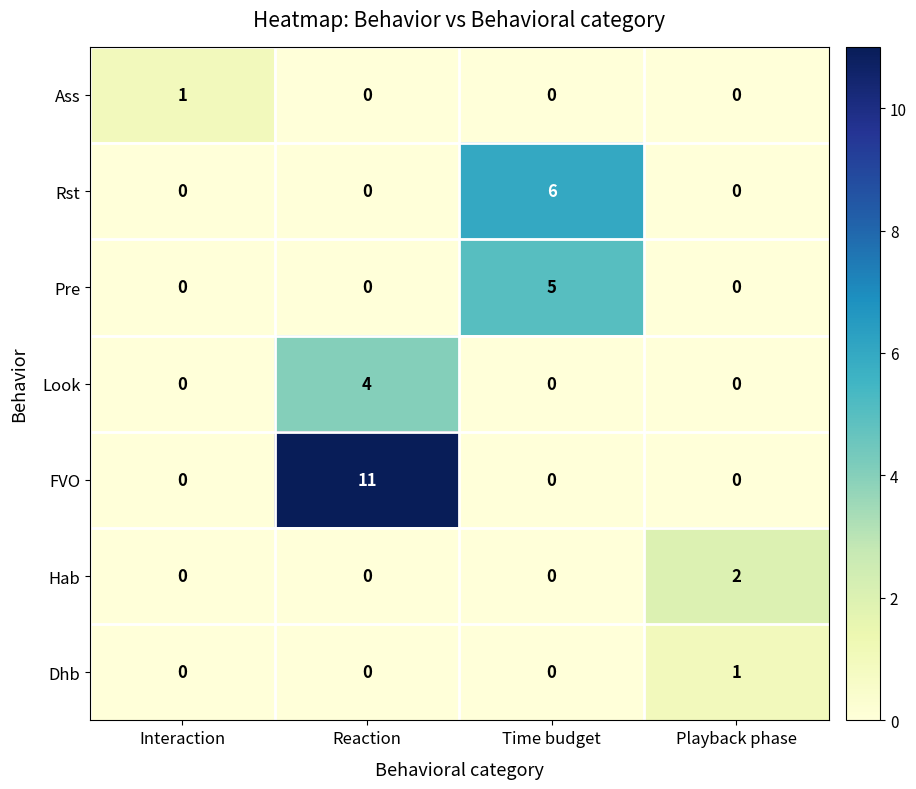

The Pre series shows 0 at Reaction. True or false?

True